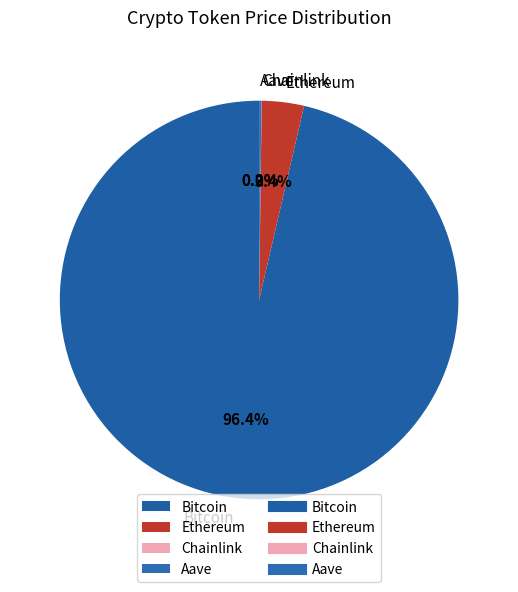

Which slice is the largest?

Bitcoin